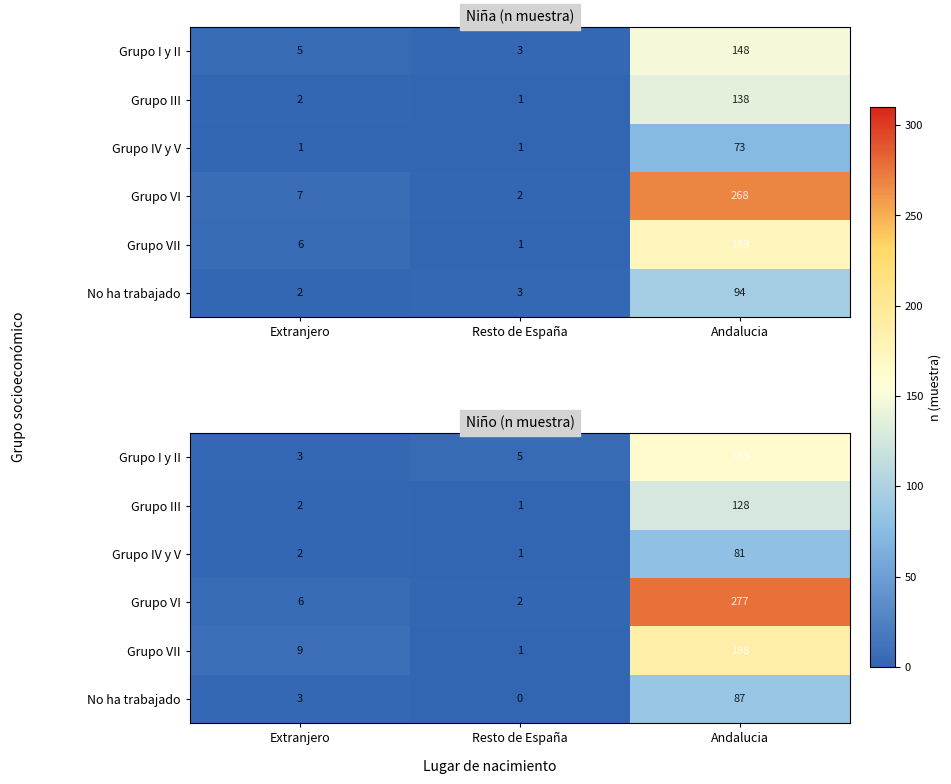

Which series has the largest range (max minus min)?

Grupo VI